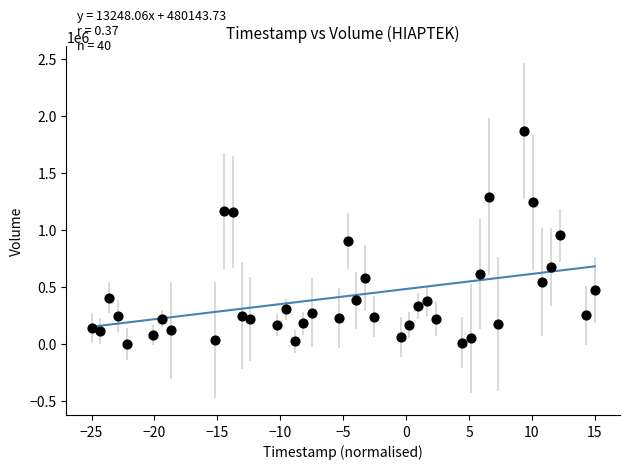

What is the range of Y values (max minus min)?

1868500